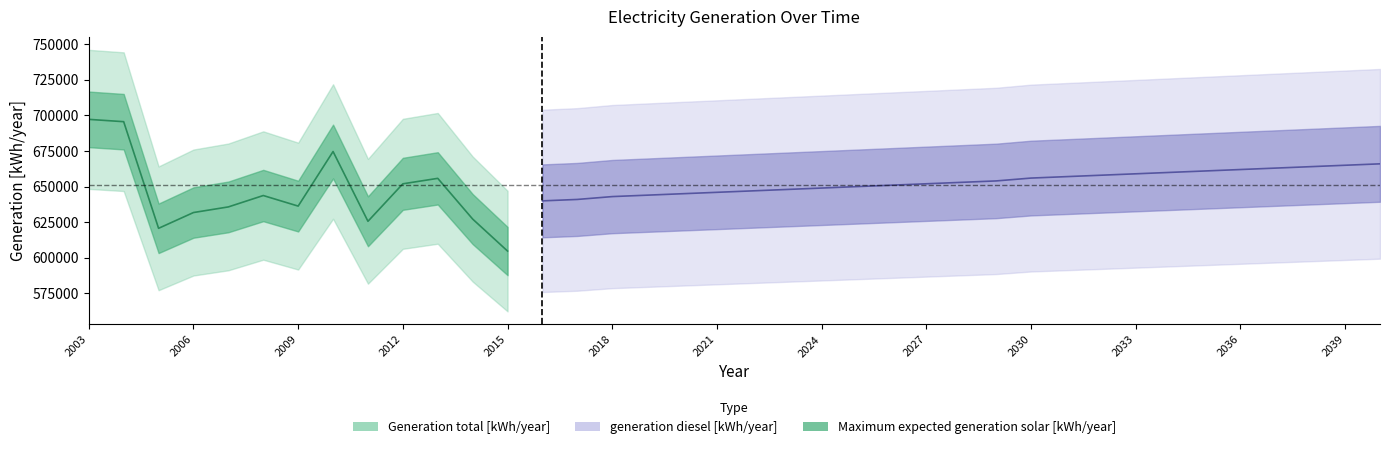

What is the value of the Generation total [kWh/year] point at the 28th from the left?

656000.0